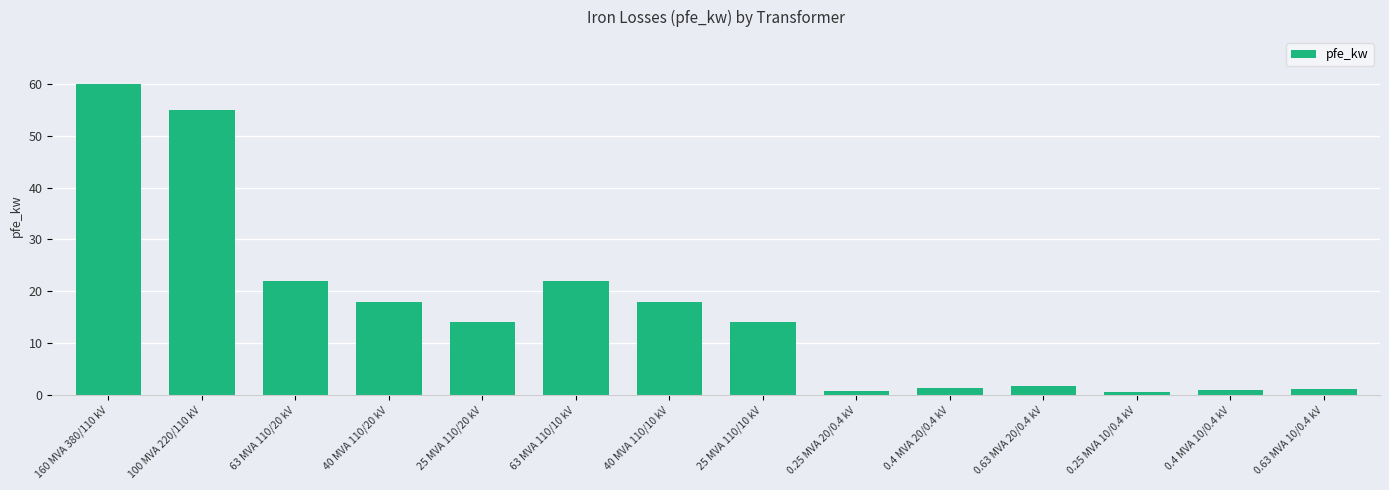

What is the difference between the maximum and minimum values?

59.4